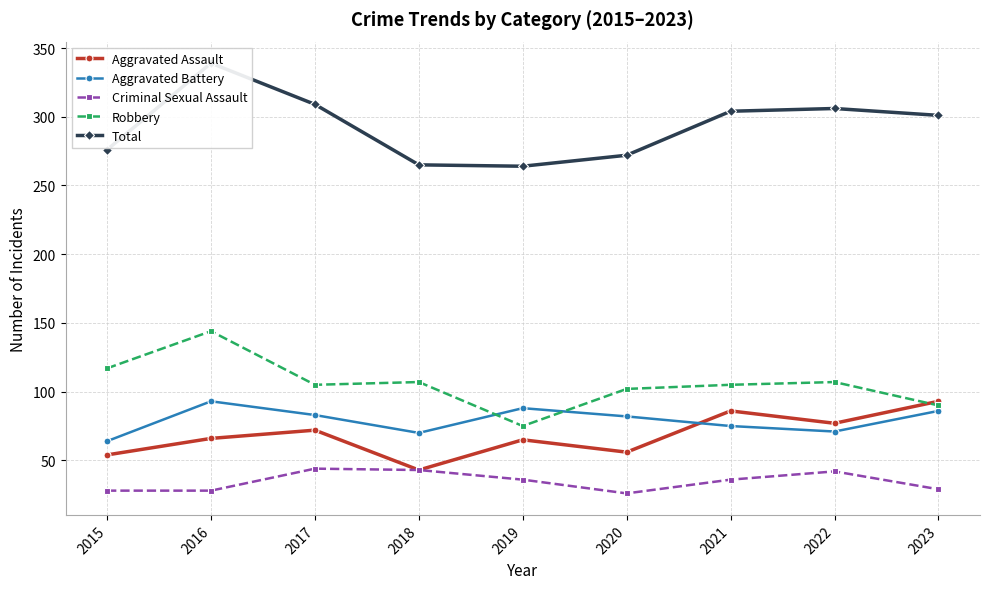

True or false: Robbery and Aggravated Battery cross at least once.

True